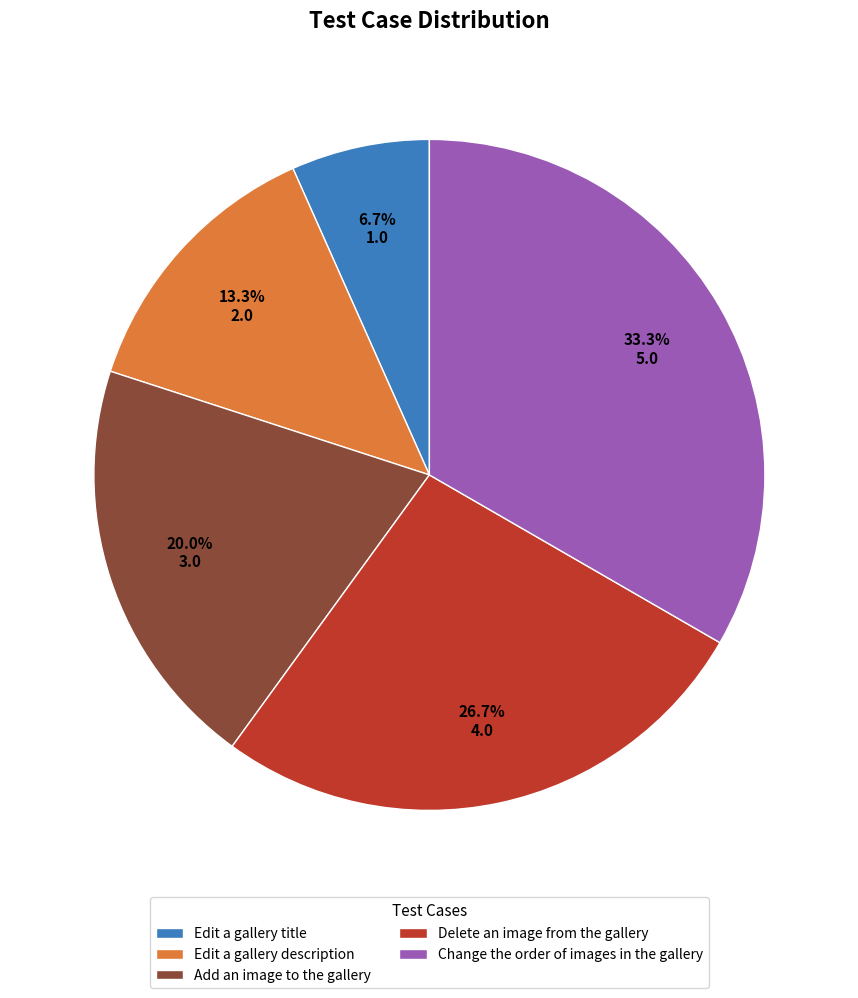

Does Change the order of images in the gallery account for over 50% of the chart?

No